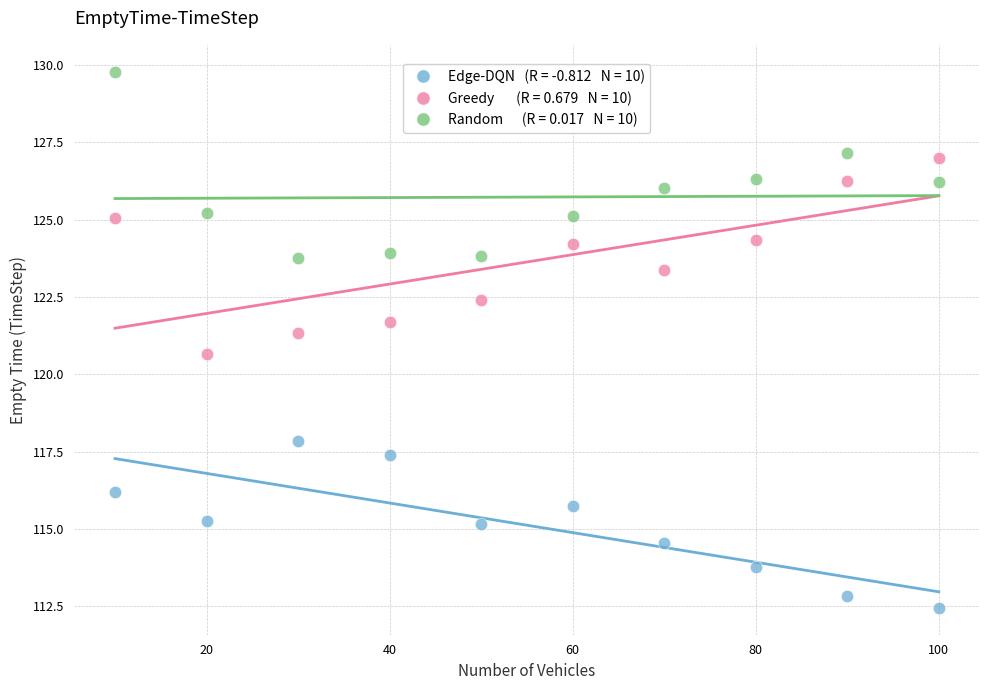

Across all data points, what is the range of Y values (max minus min)?

17.3